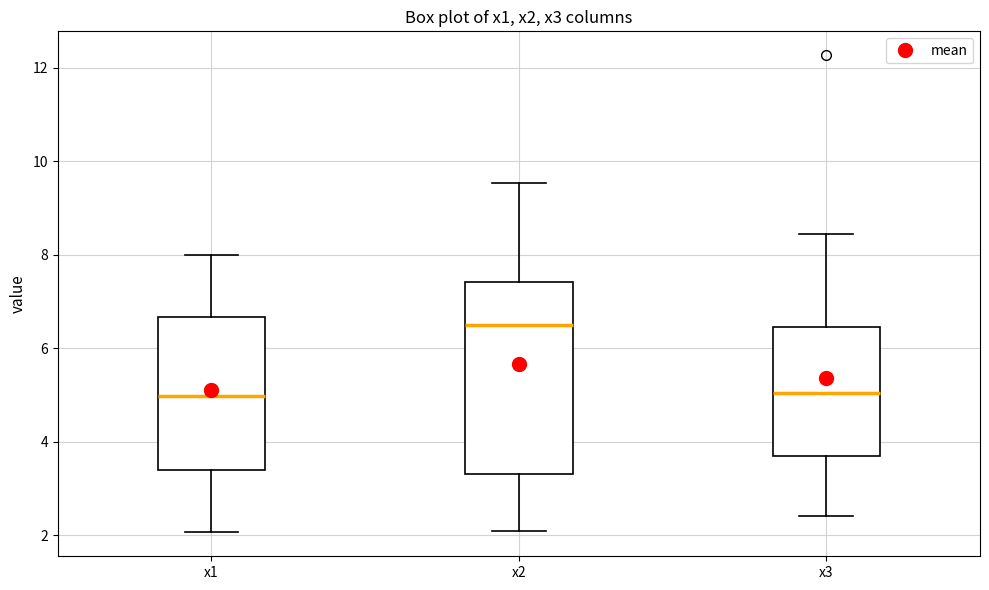

Comparing the boxes themselves (not the whiskers), which one is the tallest?

x2